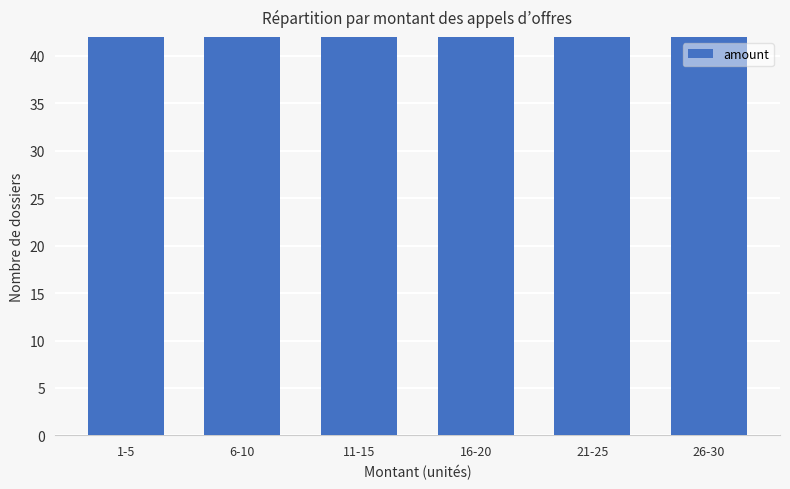

What is the label of the 4th bar from the right?

11-15